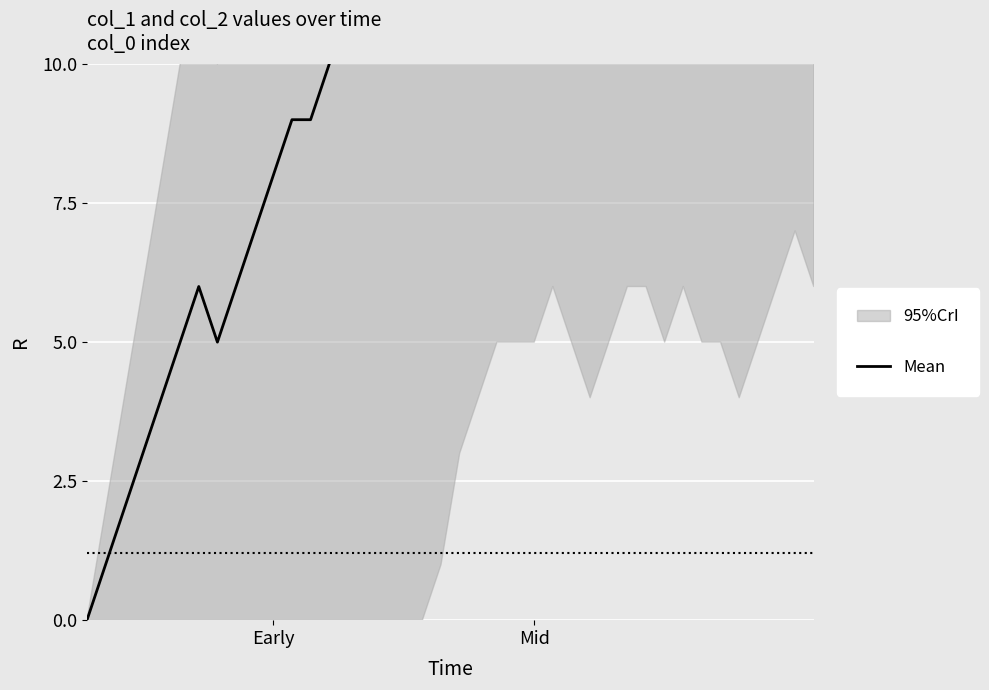

Rank the categories by value from highest to lowest.

20, 21, 22, 24, 25, 26, 27, 28, 29, 31, 32, 33, 35, 36, 37, 38, 39, 23, 30, 34, 18, 19, 17, 16, 15, 14, 13, 11, 12, 10, 9, 6, 8, 5, 7, 4, 3, 2, Mid, Early